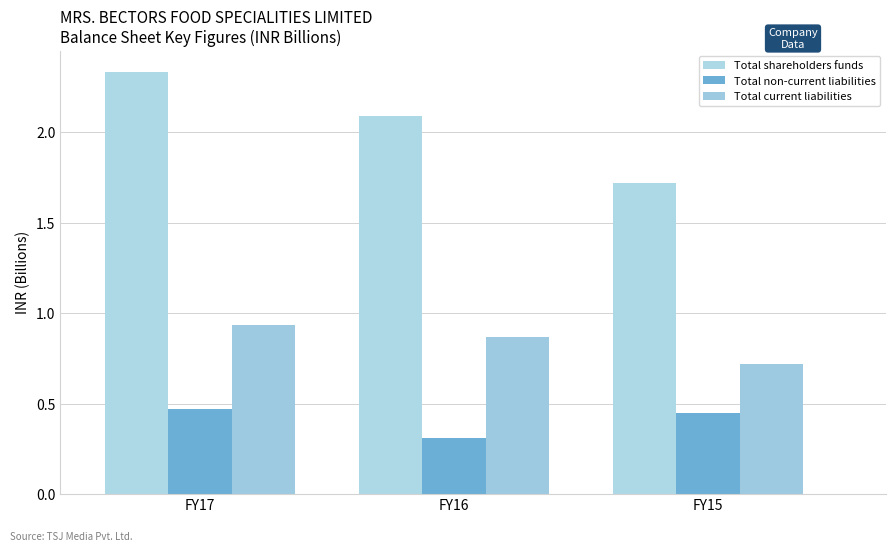

How many series are shown in this chart?

3